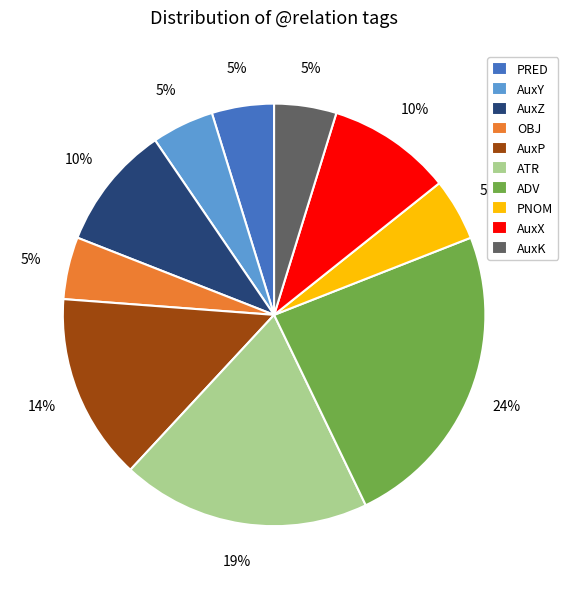

To the nearest percent, what is the difference between the largest and smallest slice percentages?

19%